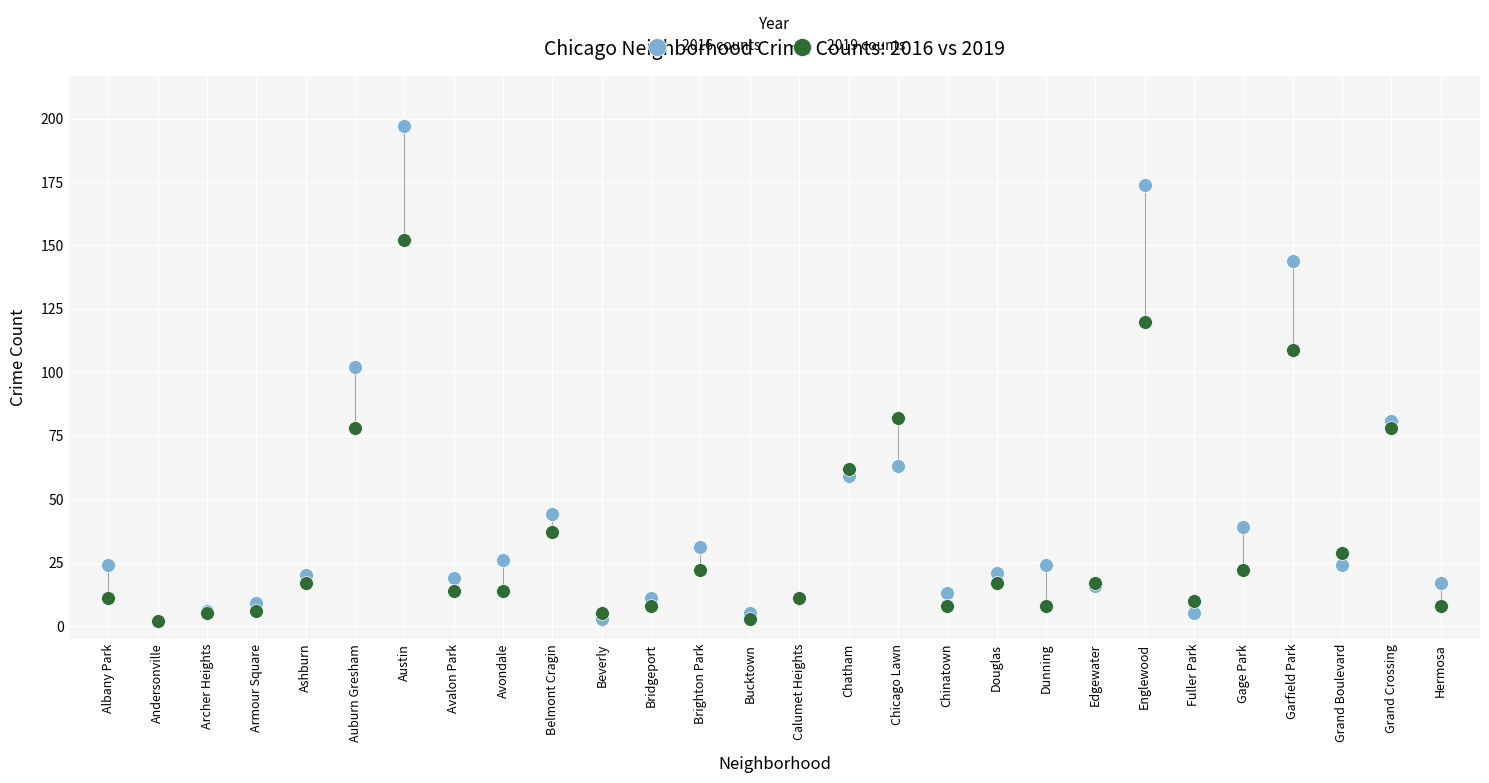

What are all the series names shown in the legend?

2016 counts, 2019 counts